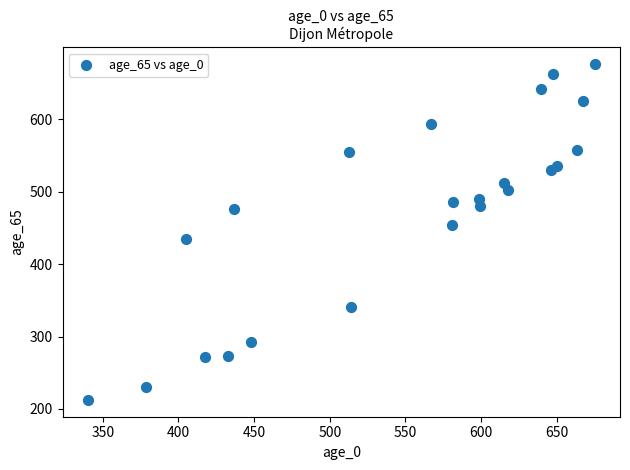

What is the range of X values (max minus min)?

335.0